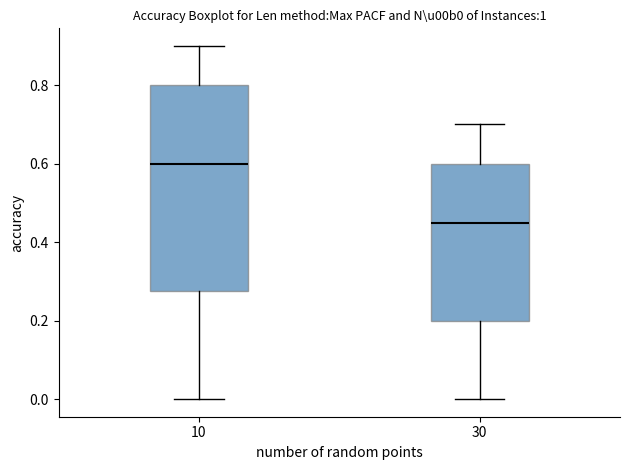

Reading left to right, read every box against the y-axis: the position of its median line, the range the box covers, and the ends of its whiskers. The values are not printed on the chart, so give them approximately, as read against the axis.

10: median 0.60, box 0.28 to 0.80, whiskers 0.00 to 0.90
30: median 0.46, box 0.20 to 0.60, whiskers 0.00 to 0.70